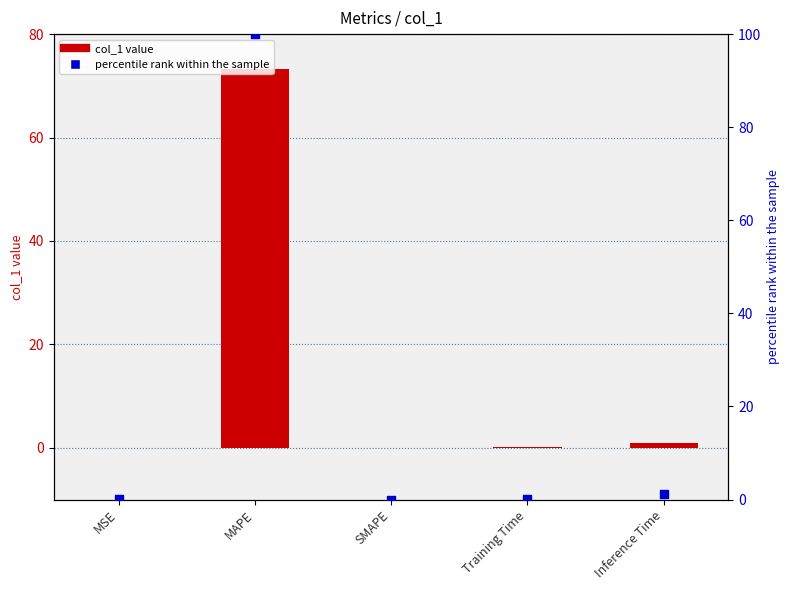

Which series has the widest spread of Y values?

percentile rank